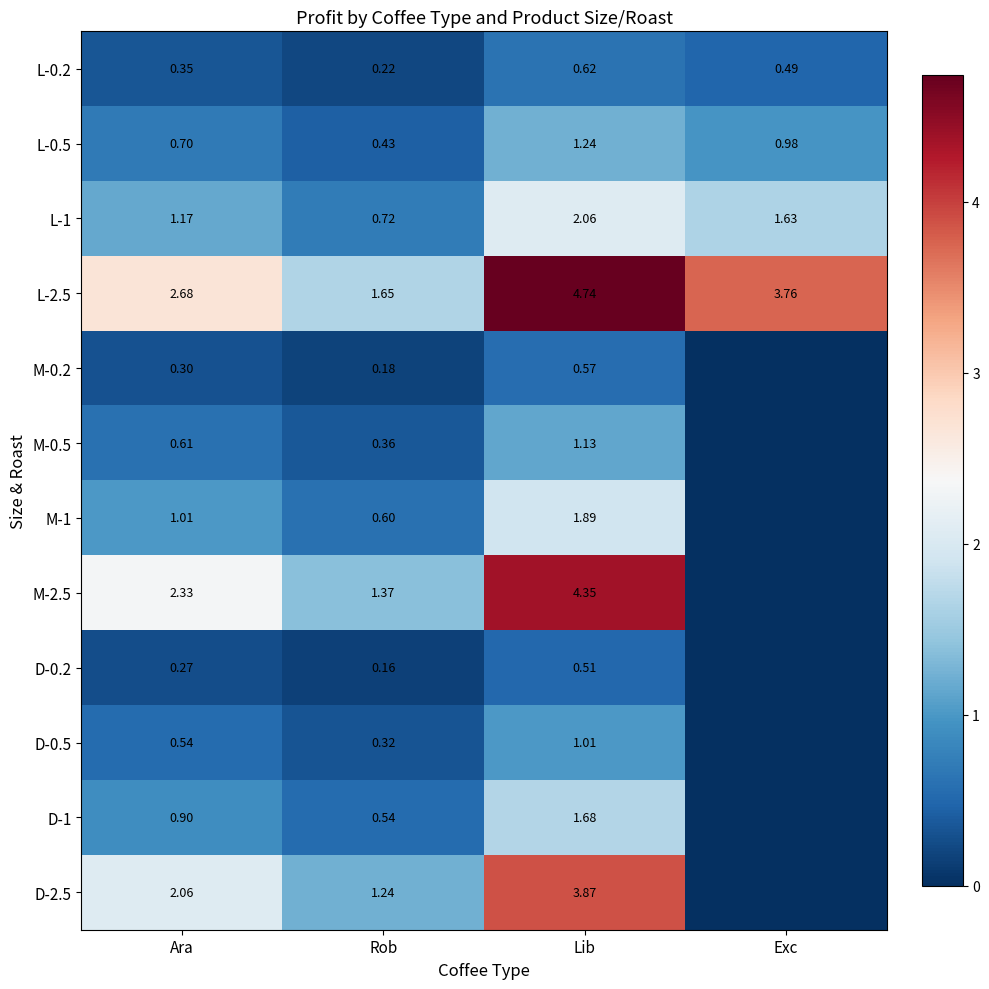

What is the total value across all series at Ara?

12.9